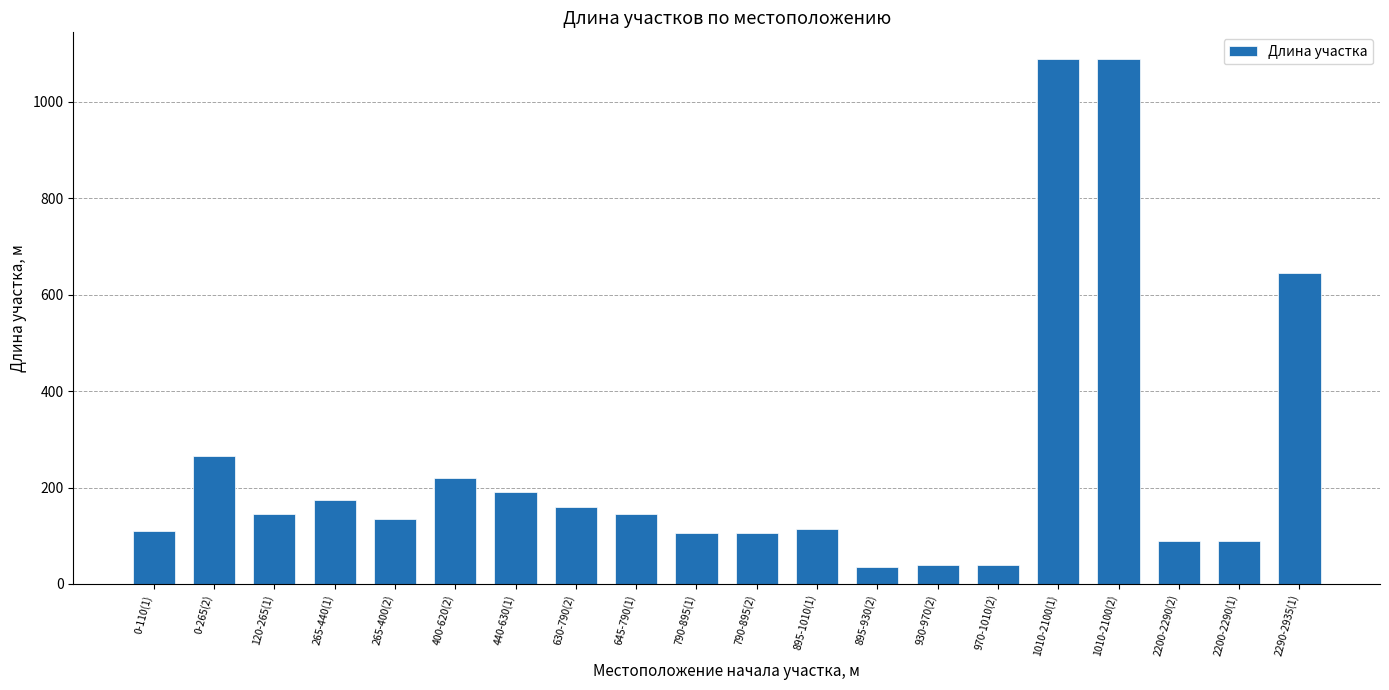

Reading left to right, extract all data points from this chart.

0-110(1)=110	0-265(2)=265	120-265(1)=145	265-440(1)=175	265-400(2)=135	400-620(2)=220	440-630(1)=190	630-790(2)=160	645-790(1)=145	790-895(1)=105	790-895(2)=105	895-1010(1)=115	895-930(2)=35	930-970(2)=40	970-1010(2)=40	1010-2100(1)=1090	1010-2100(2)=1090	2200-2290(2)=90	2200-2290(1)=90	2290-2935(1)=645